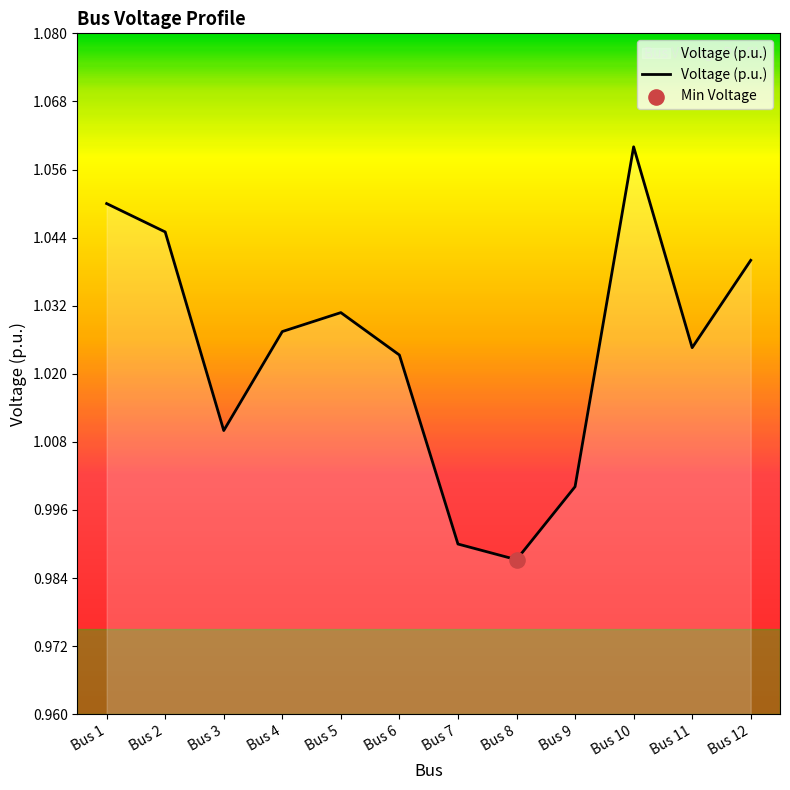

Which has a higher value, Bus 7 or Bus 9?

Bus 9